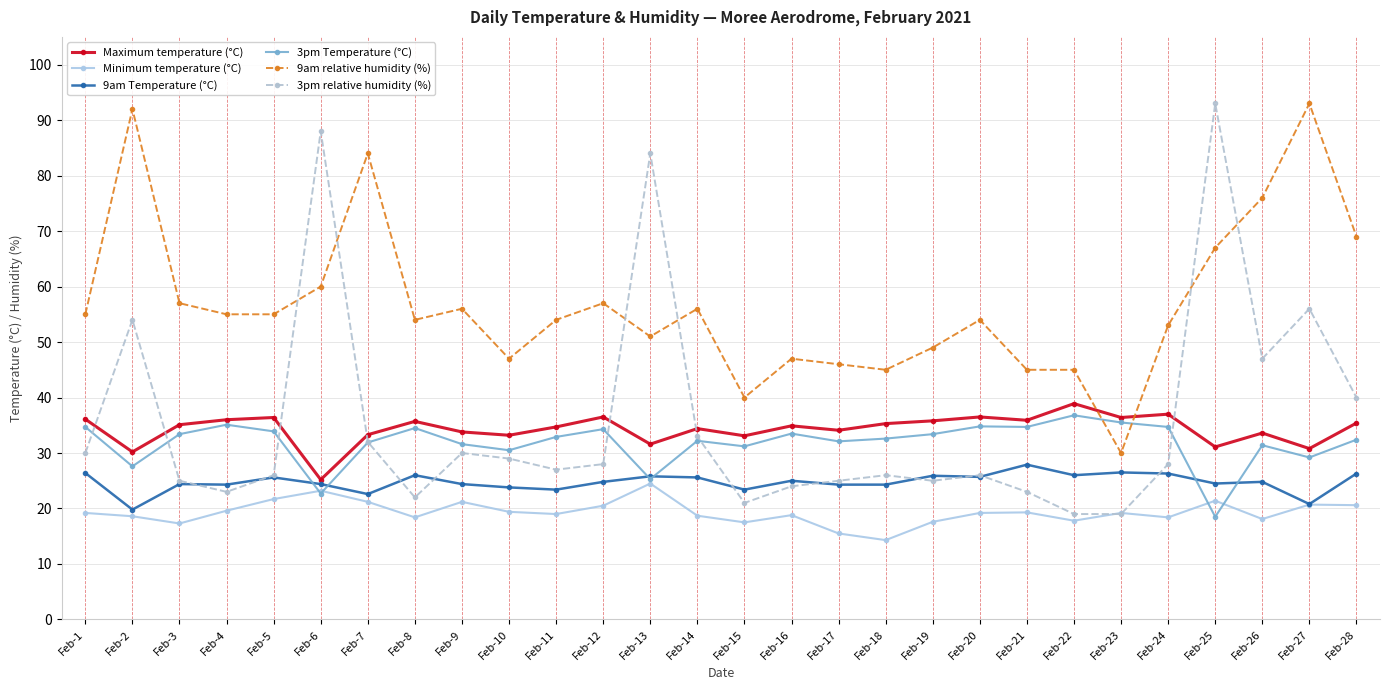

What is the value of the Minimum temperature (°C) point at the 11th from the left?

19.0